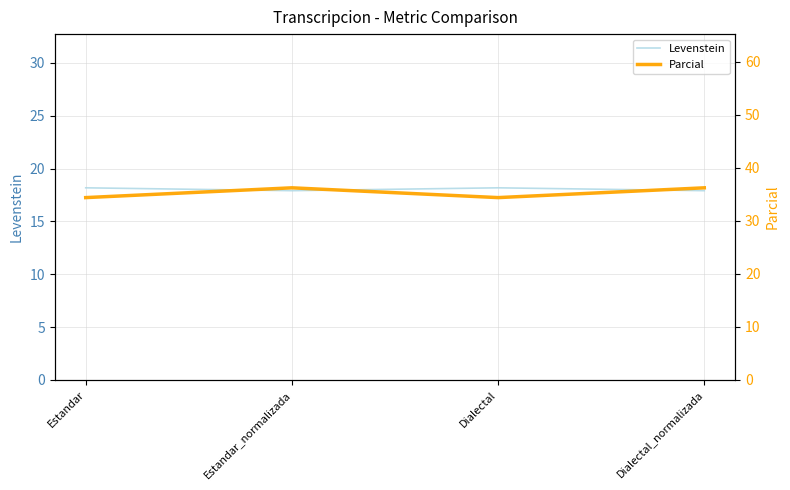

True or false: Levenstein has more than 2 points higher than both neighbors.

False